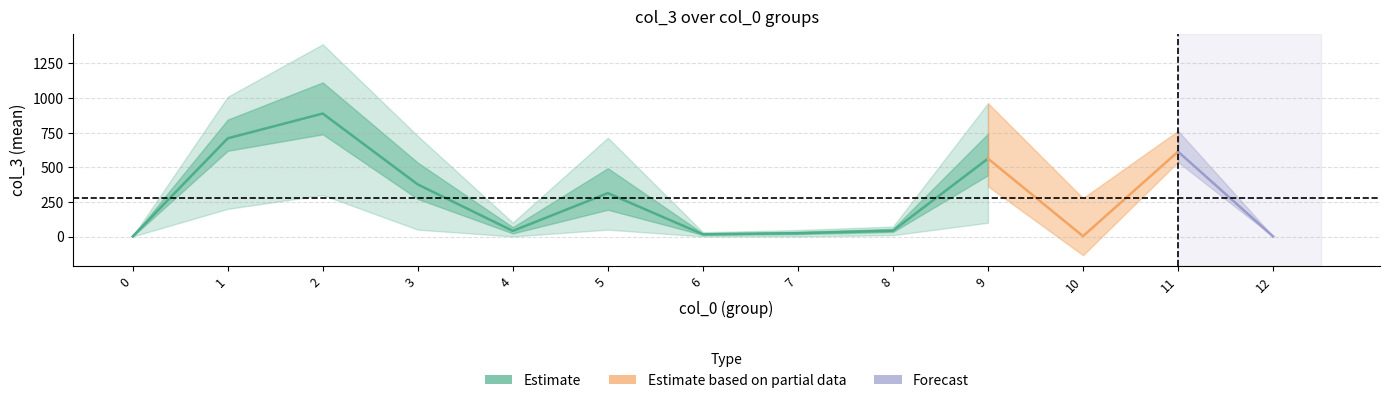

True or false: col_3_low and col_3_std intersect in this chart.

False